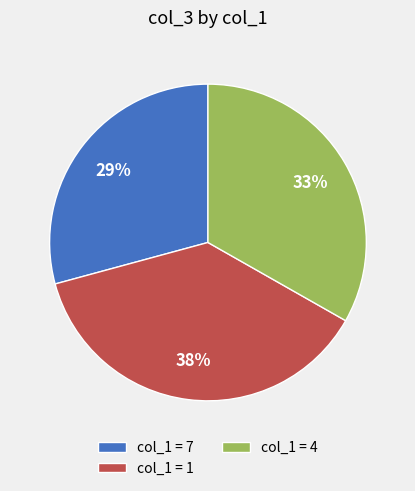

Approximately how many times larger is the value at col_1 = 4 compared to col_1 = 1?

0.9